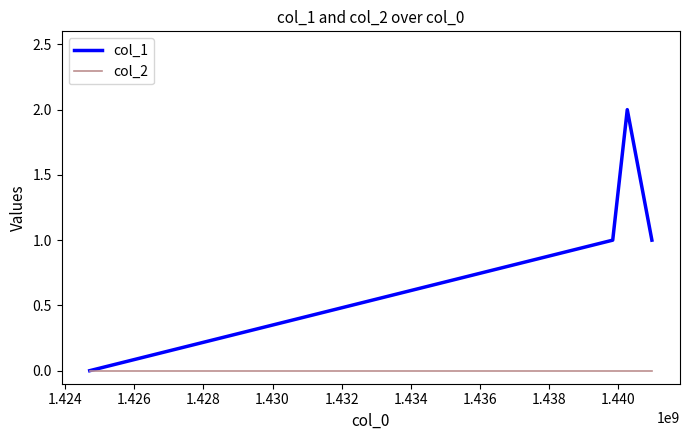

How many interior local peaks does the col_1 series have?

1